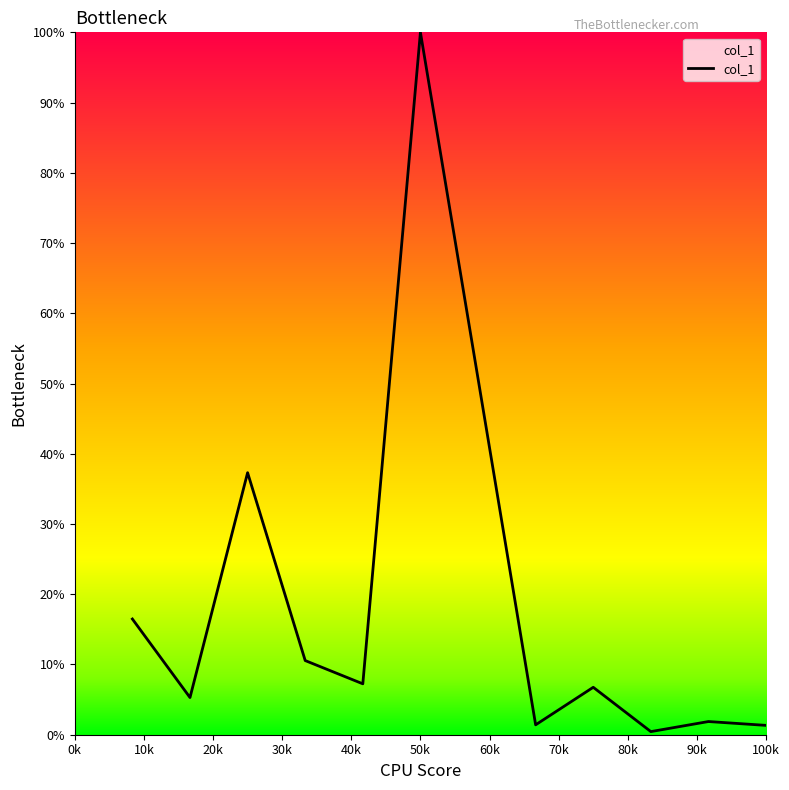

What is the difference between the maximum and minimum values?

99.6